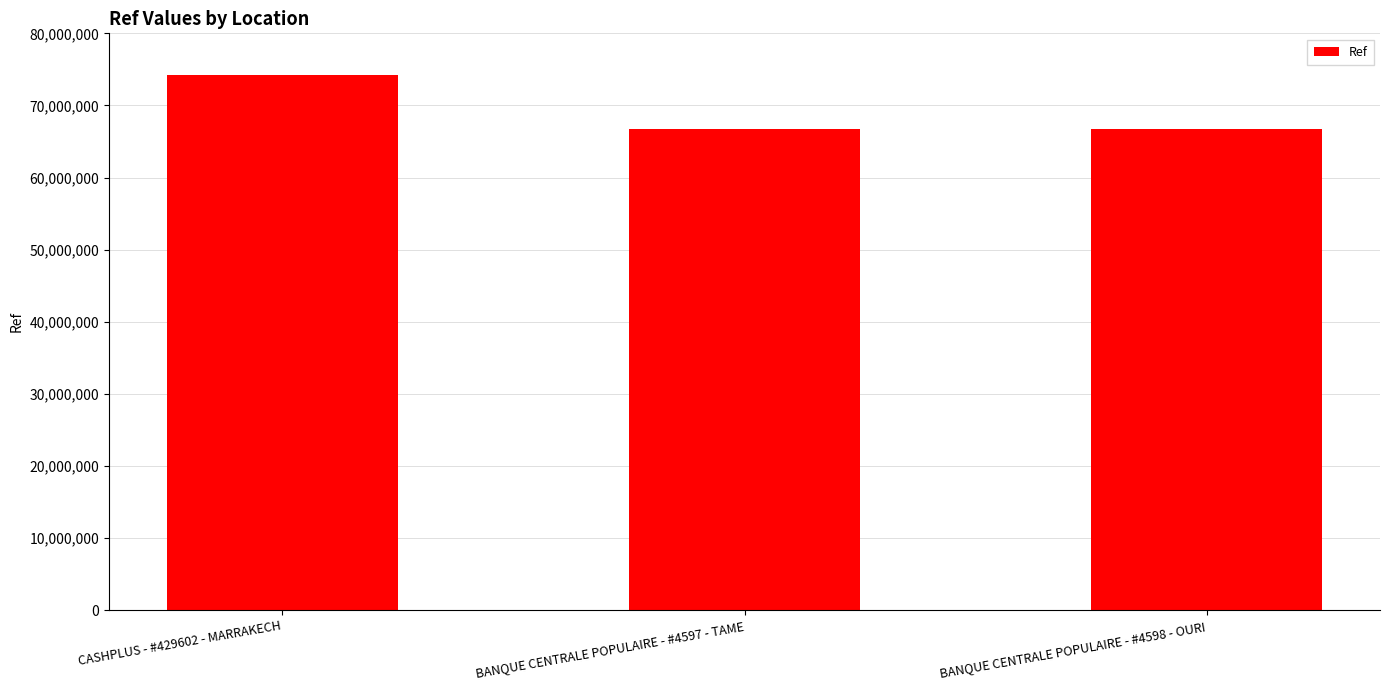

The value at BANQUE CENTRALE POPULAIRE - #4598 - OURI is 66677626. True or false?

True